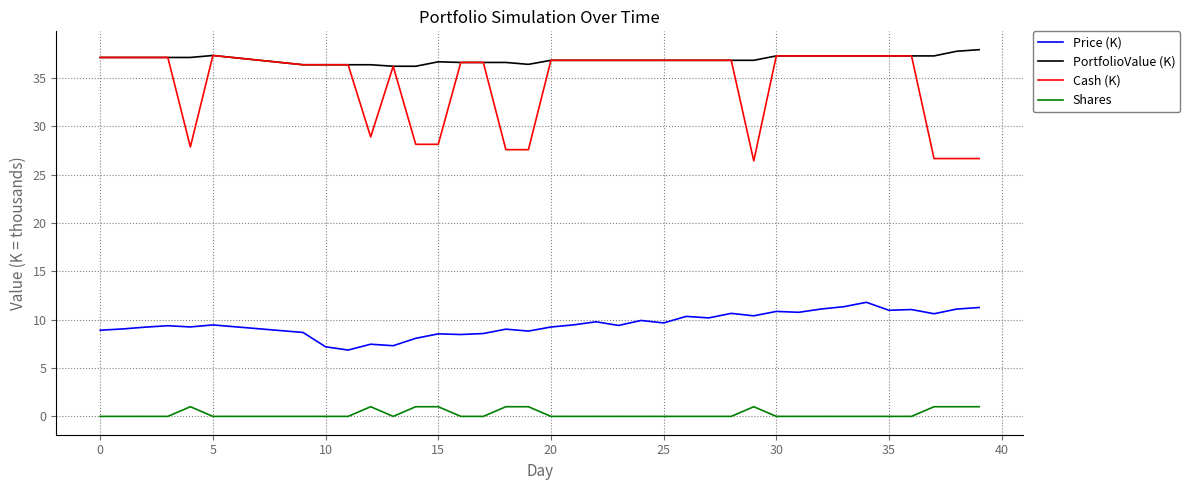

Which series has the largest total across all categories?

PortfolioValue (K)